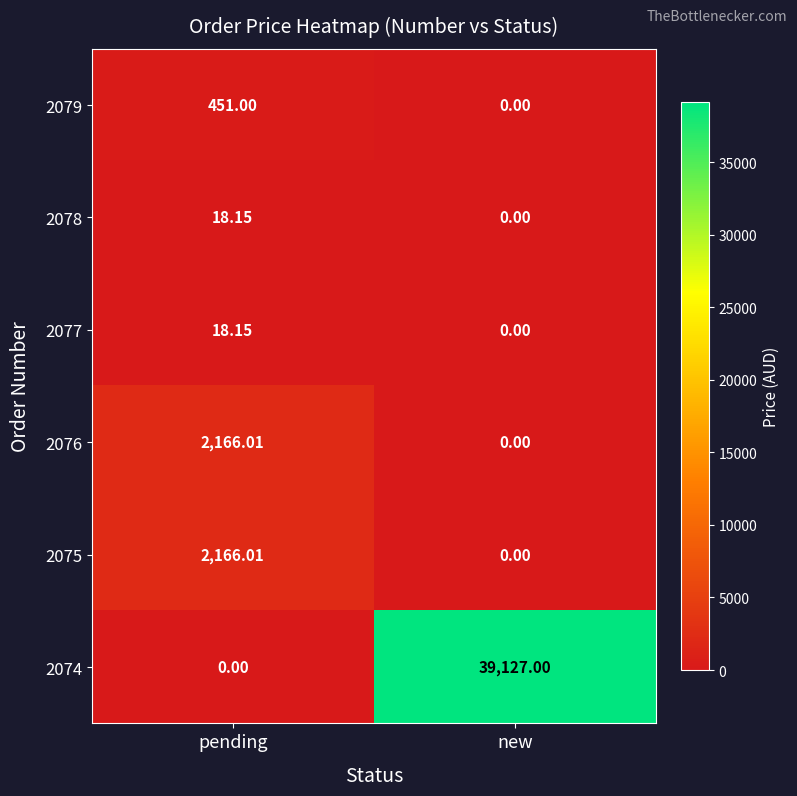

List the labels in order of 2079 value, smallest first.

new, pending